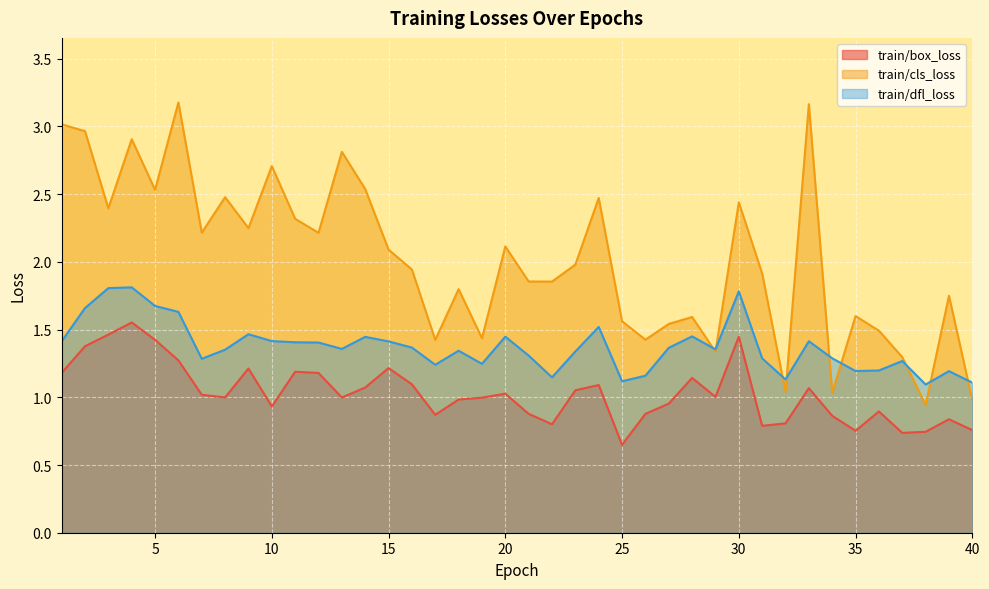

How many categories are shown in the chart?

40